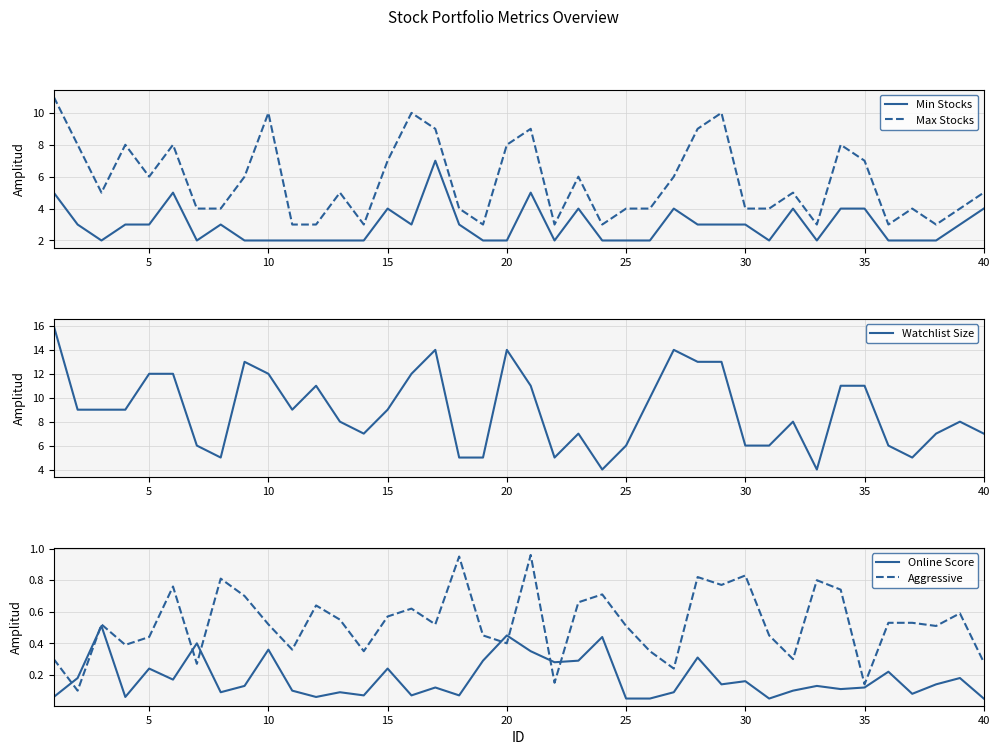

True or false: Min Stocks and Max Stocks intersect in this chart.

False